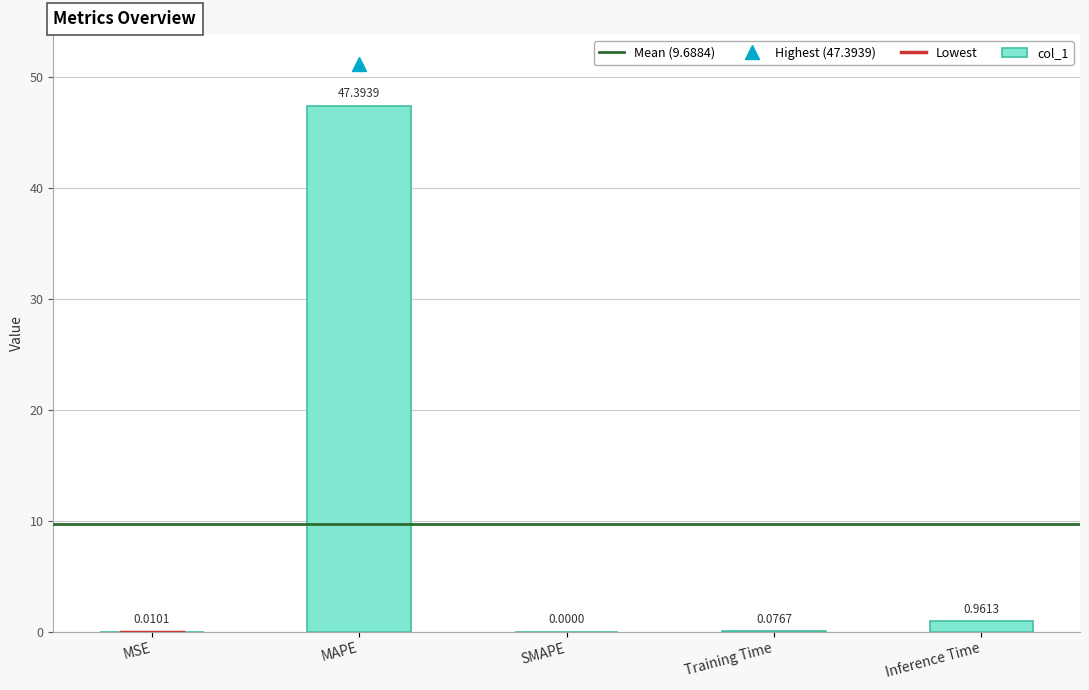

At which label is the value closest to 23?

Inference Time